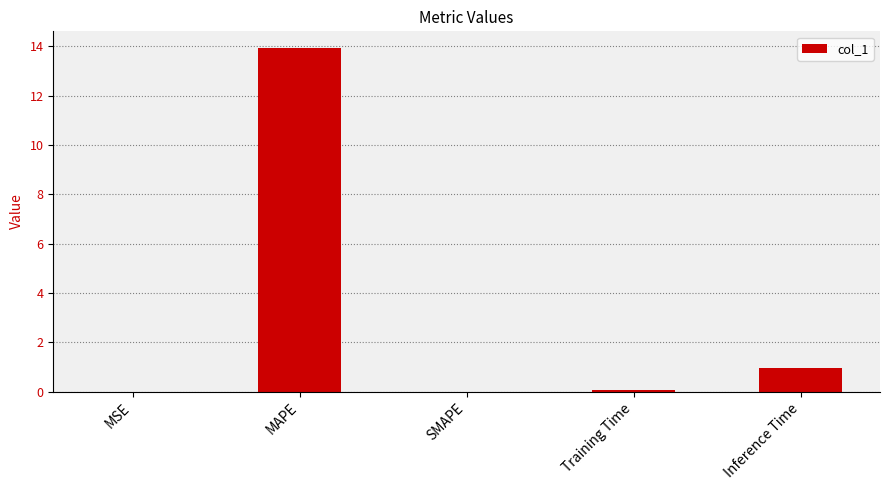

True or false: the data shows 13.9 at MAPE.

True